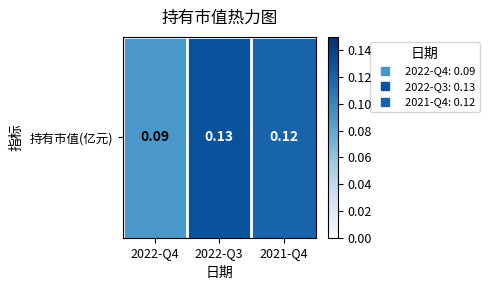

List the labels in order of value, smallest first.

2022-Q4, 2021-Q4, 2022-Q3